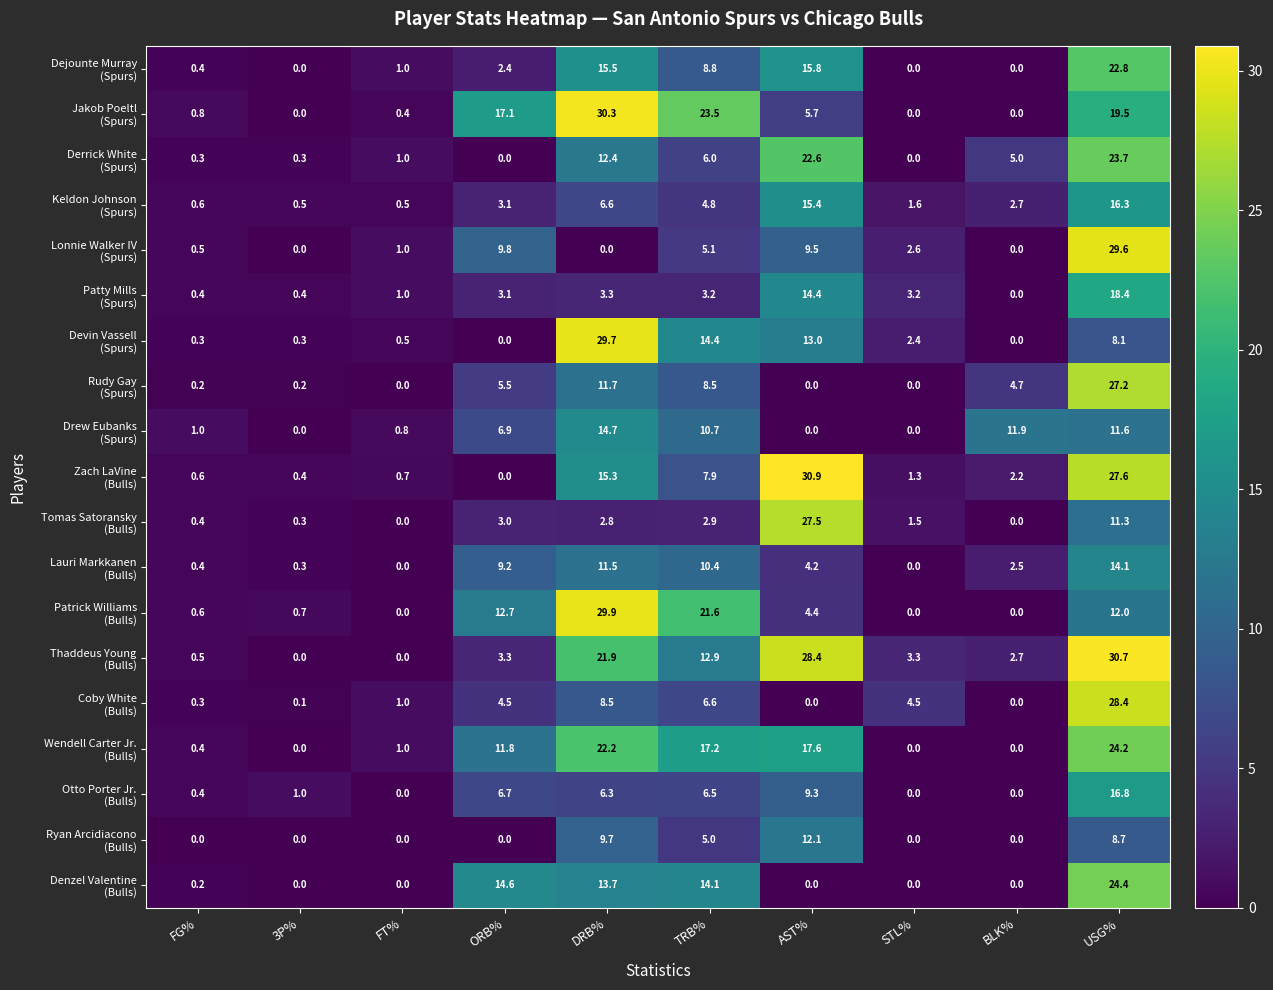

At how many categories does at least one series exceed 27?

3